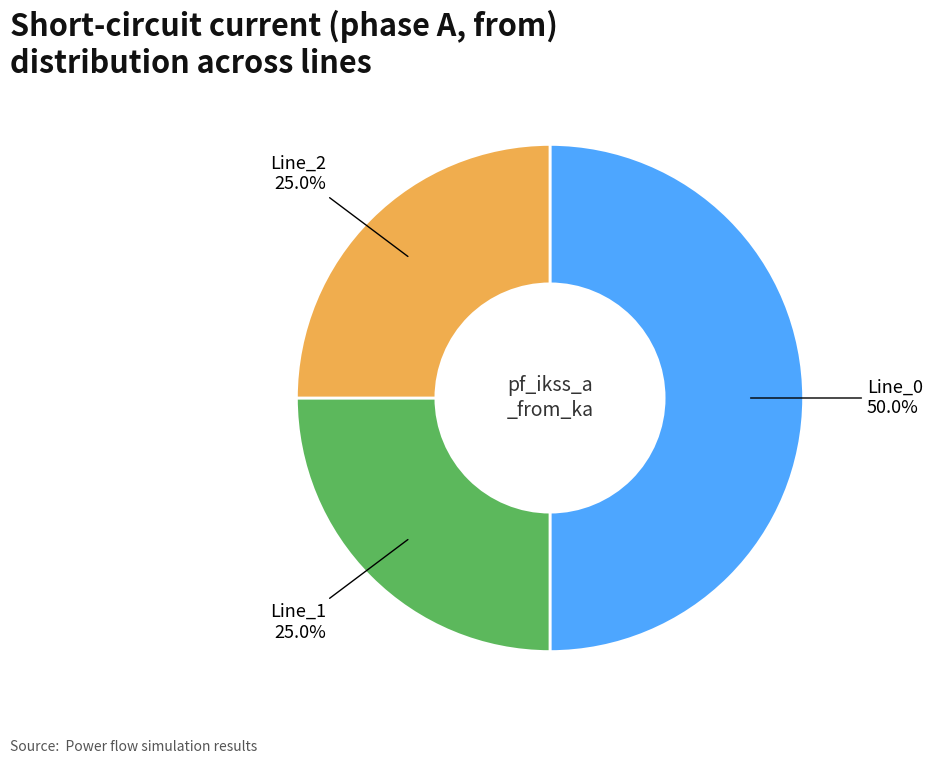

How many segments does this pie chart have?

3